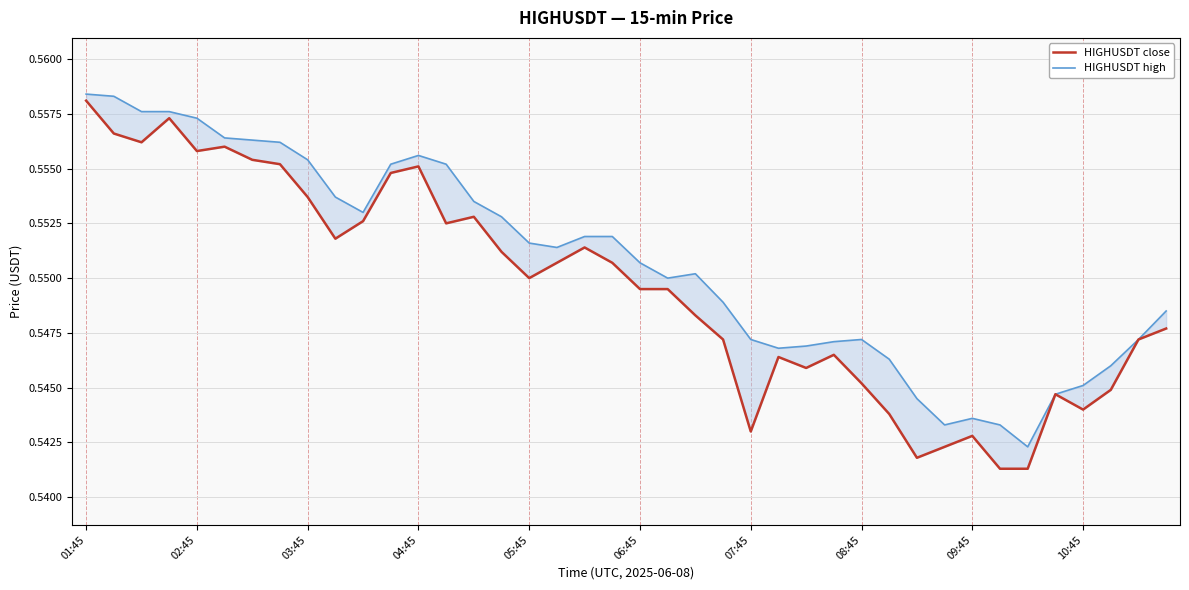

Does the chart display data point markers on the line(s)?

No